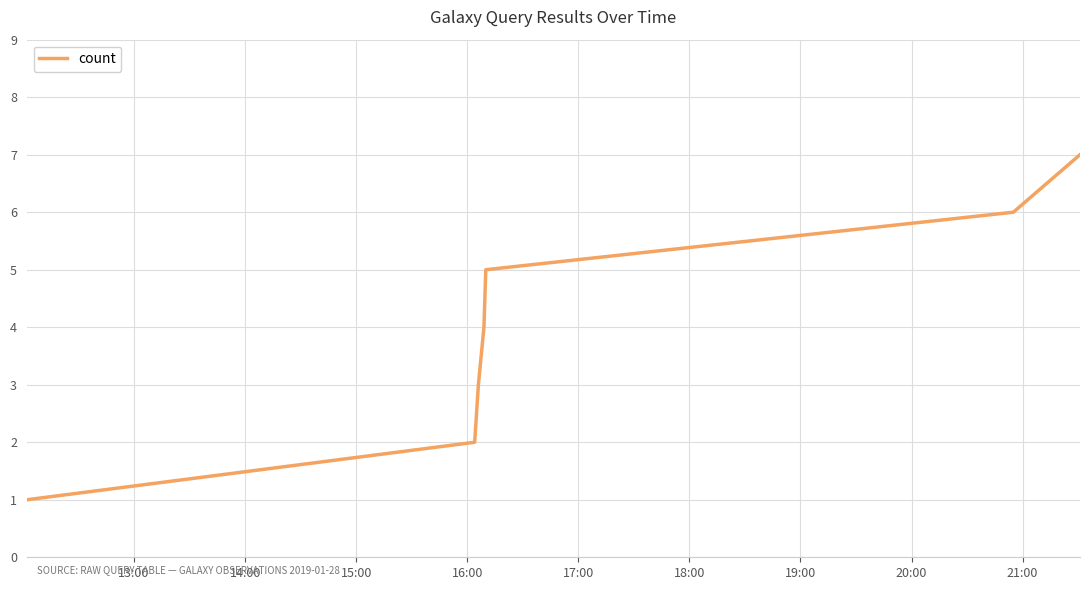

Is this an area chart (filled region under the line)?

No